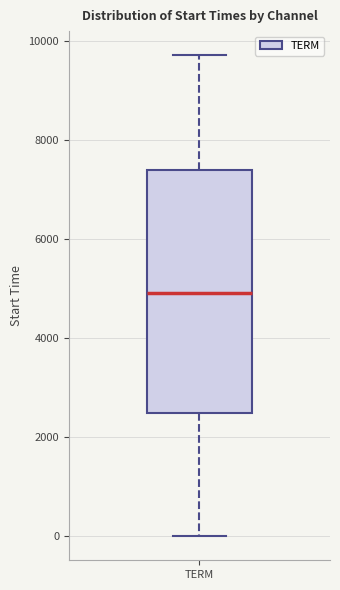

Where is the lower edge of the box for TERM on the y-axis? The values are not printed on the chart, so give them approximately, as read against the axis.

2400